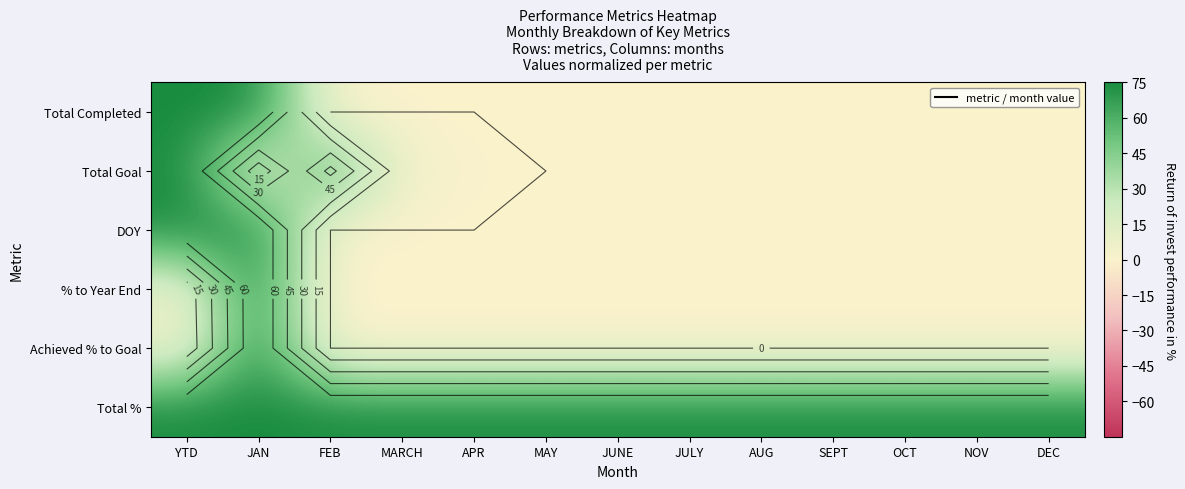

Which series has the largest range (max minus min)?

Total Completed